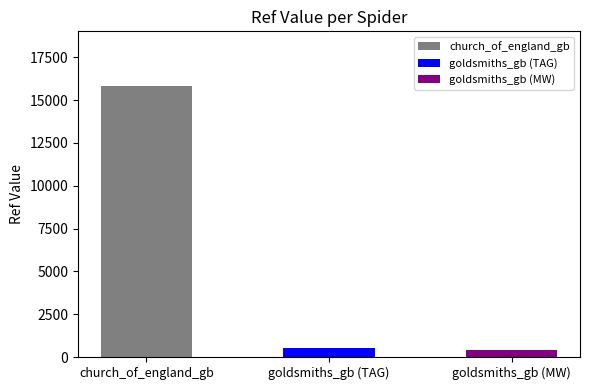

Does the chart contain stacked bars?

No